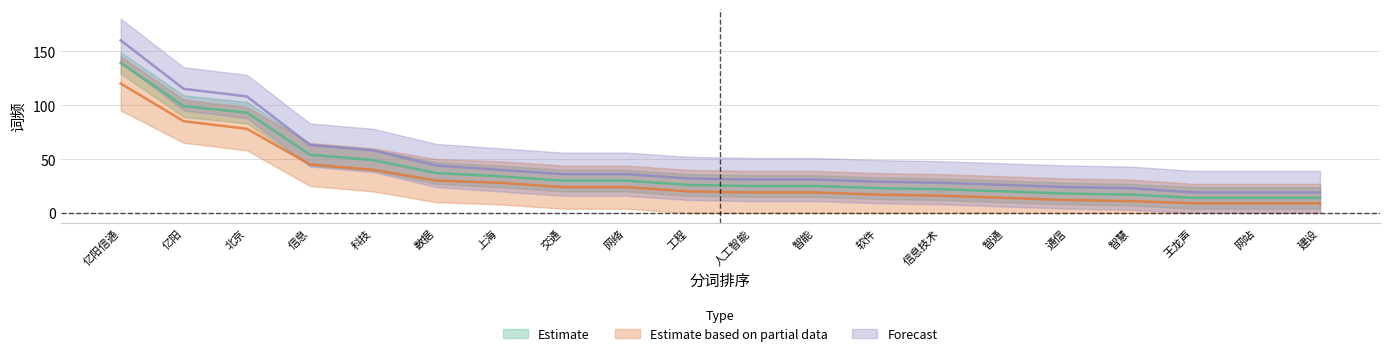

Which category has the lowest value in the Forecast series?

王龙声